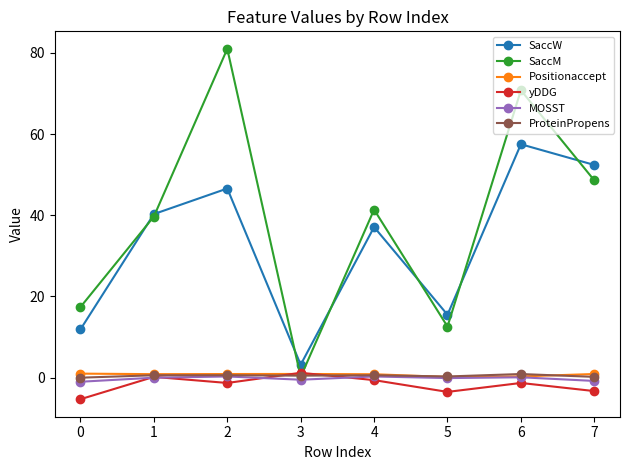

What is the minimum value shown in the chart?

-5.3